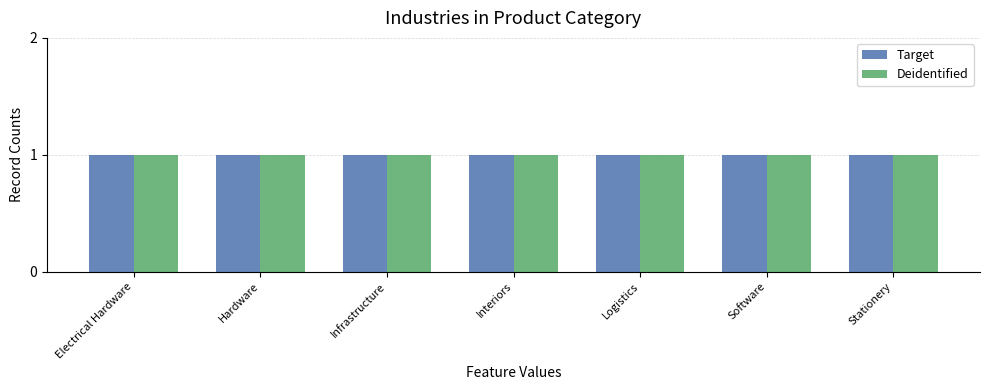

Rank the series at Stationery from highest to lowest value.

Target, Deidentified